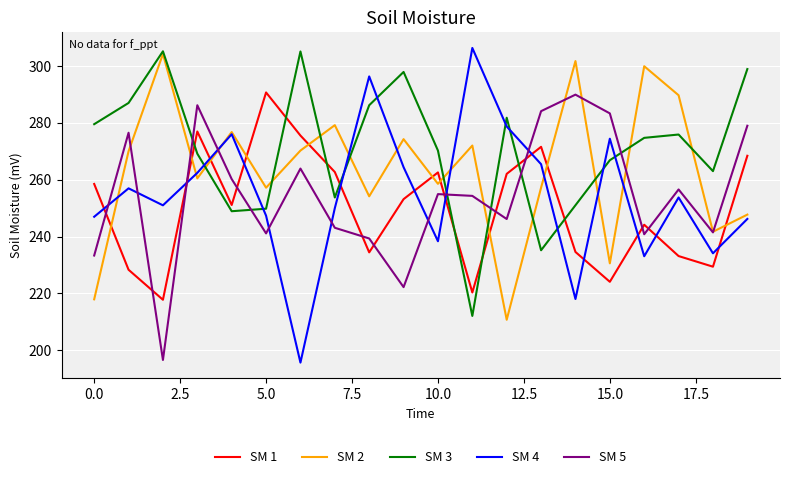

What is the average value of the SM 5 series?

254.6